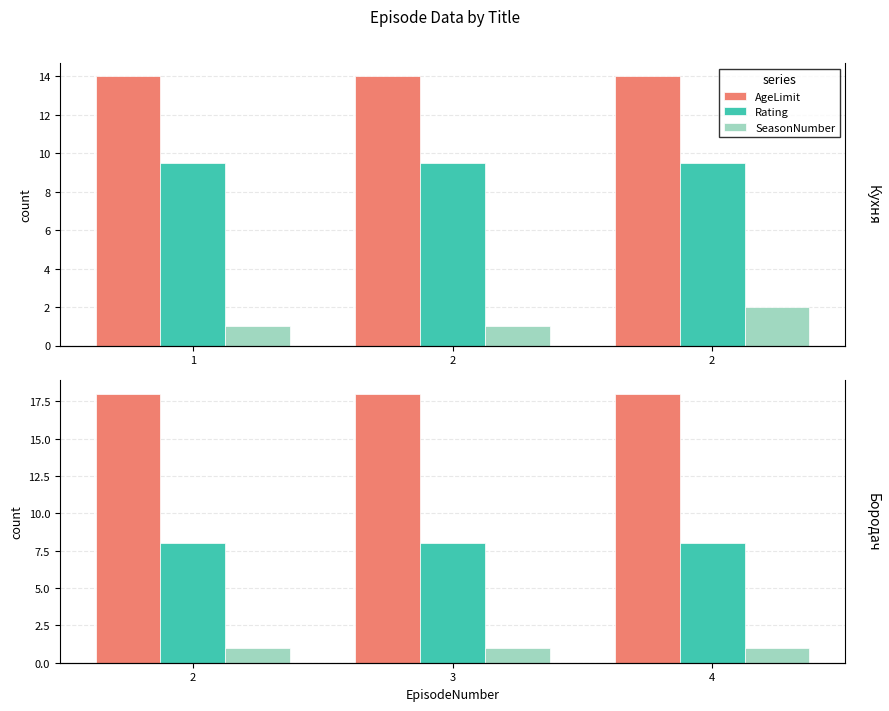

True or false: SeasonNumber has a value of 1 at 3.

False